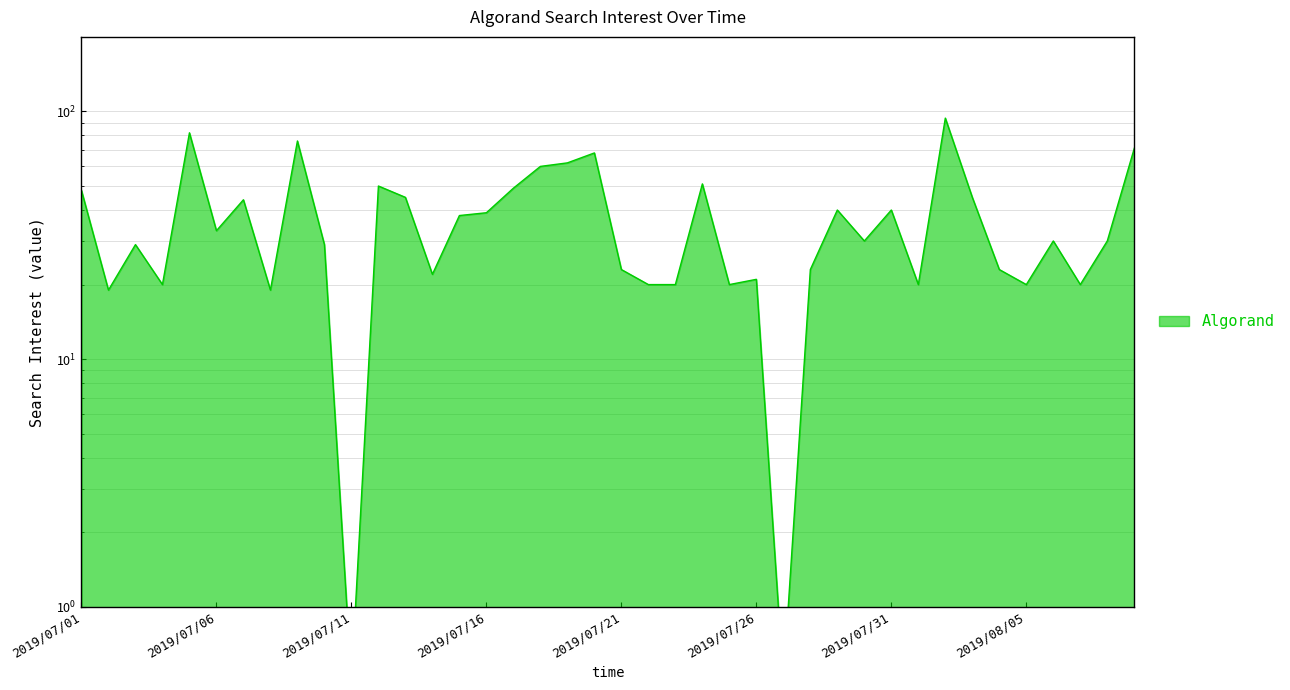

Which category has the lowest value across all series?

2019/07/11